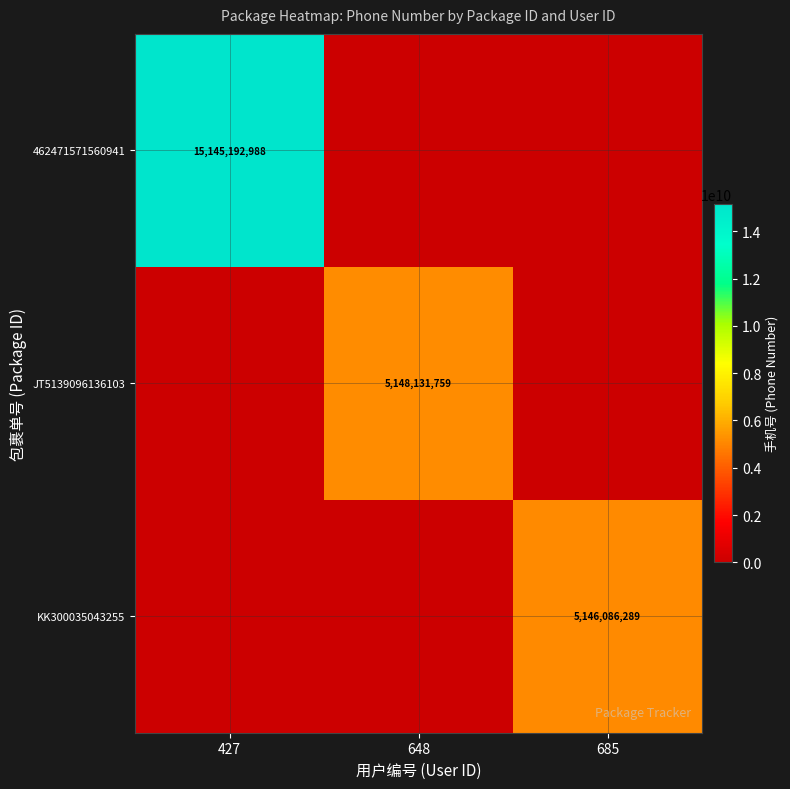

The 462471571560941 series shows 15145192988 at 427. True or false?

True